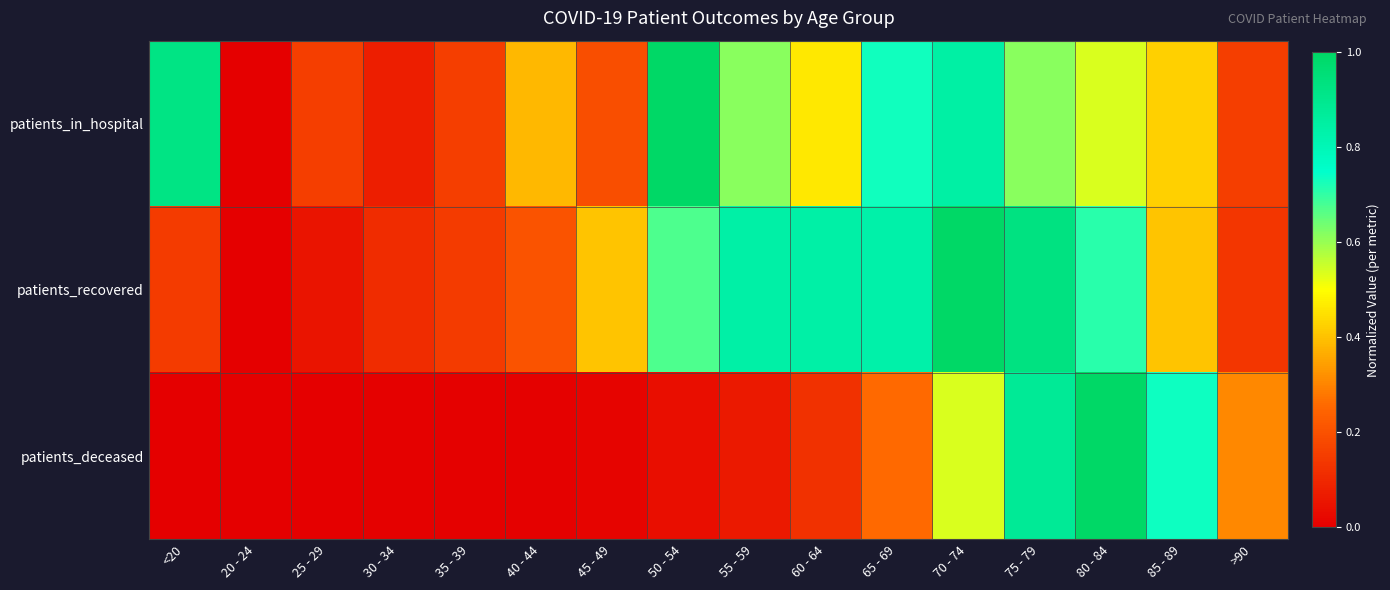

Reading right to left, list all the values displayed in this chart.

patients_in_hospital: >90=0.2	85 - 89=0.4	80 - 84=0.5	75 - 79=0.6	70 - 74=0.8	65 - 69=0.7	60 - 64=0.5	55 - 59=0.6	50 - 54=1.0	45 - 49=0.2	40 - 44=0.4	35 - 39=0.2	30 - 34=0.1	25 - 29=0.2	20 - 24=0.0	<20=0.9
patients_recovered: >90=0.1	85 - 89=0.4	80 - 84=0.7	75 - 79=0.9	70 - 74=1.0	65 - 69=0.8	60 - 64=0.8	55 - 59=0.8	50 - 54=0.7	45 - 49=0.4	40 - 44=0.2	35 - 39=0.1	30 - 34=0.1	25 - 29=0.1	20 - 24=0.0	<20=0.1
patients_deceased: >90=0.3	85 - 89=0.7	80 - 84=1.0	75 - 79=0.9	70 - 74=0.5	65 - 69=0.3	60 - 64=0.1	55 - 59=0.1	50 - 54=0.0	45 - 49=0.0	40 - 44=0.0	35 - 39=0.0	30 - 34=0.0	25 - 29=0.0	20 - 24=0.0	<20=0.0